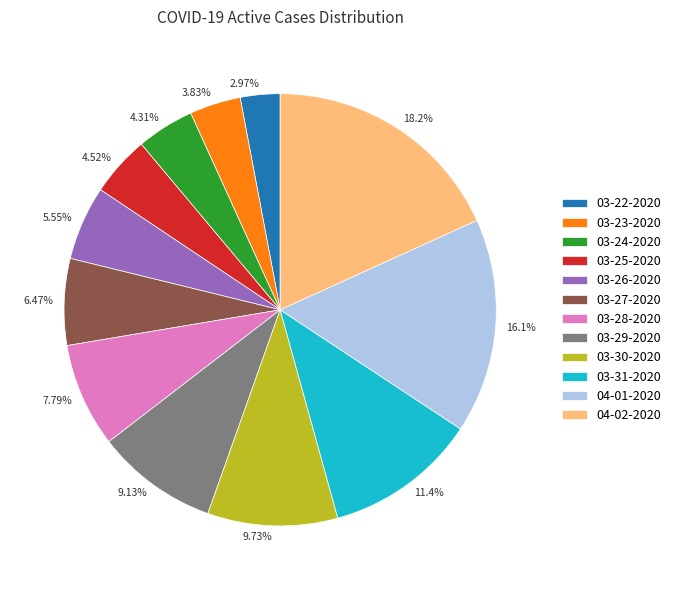

Which slice is the smallest?

03-22-2020